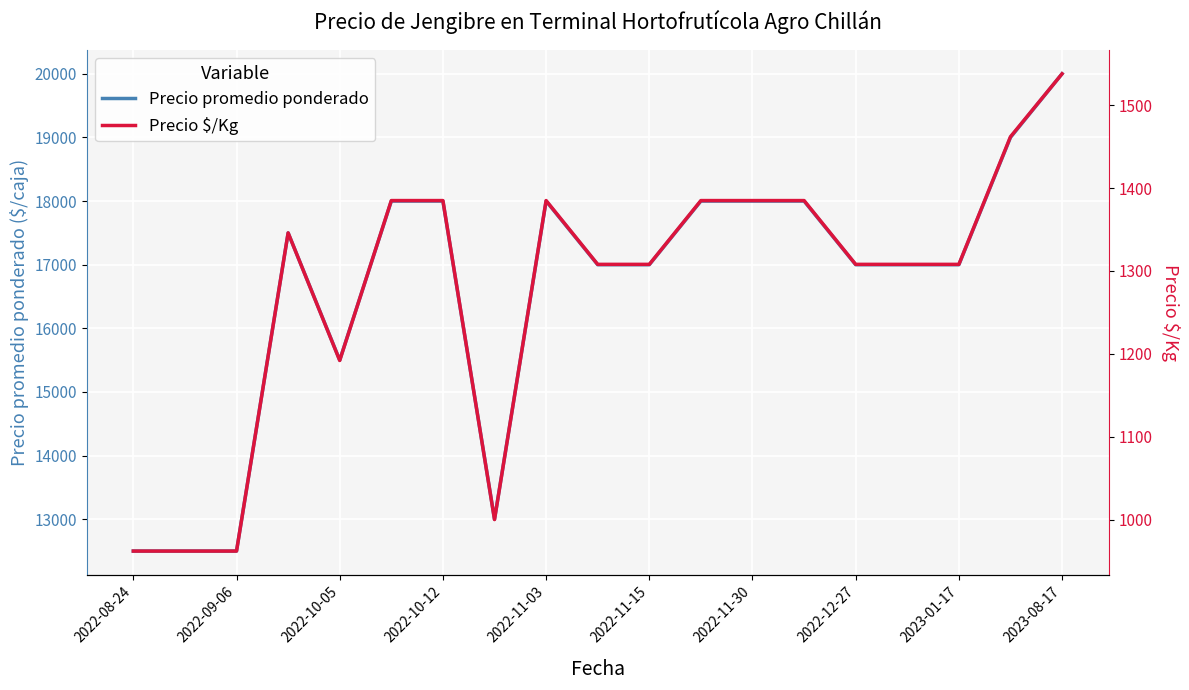

What is the highest value of the Precio promedio ponderado series?

20000